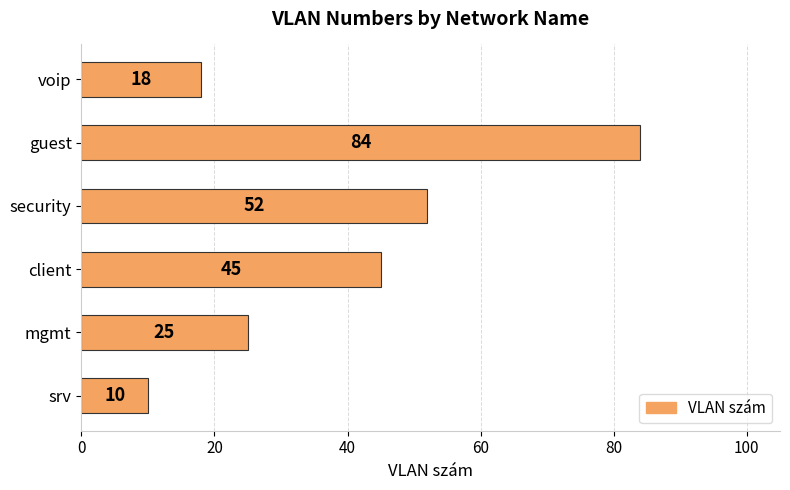

What is the sum of all values?

234